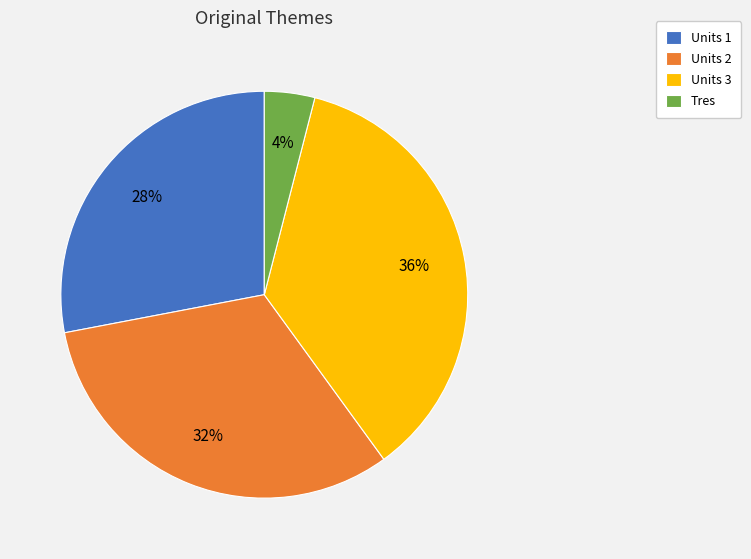

Rank the categories by value from lowest to highest.

Tres, Units 1, Units 2, Units 3